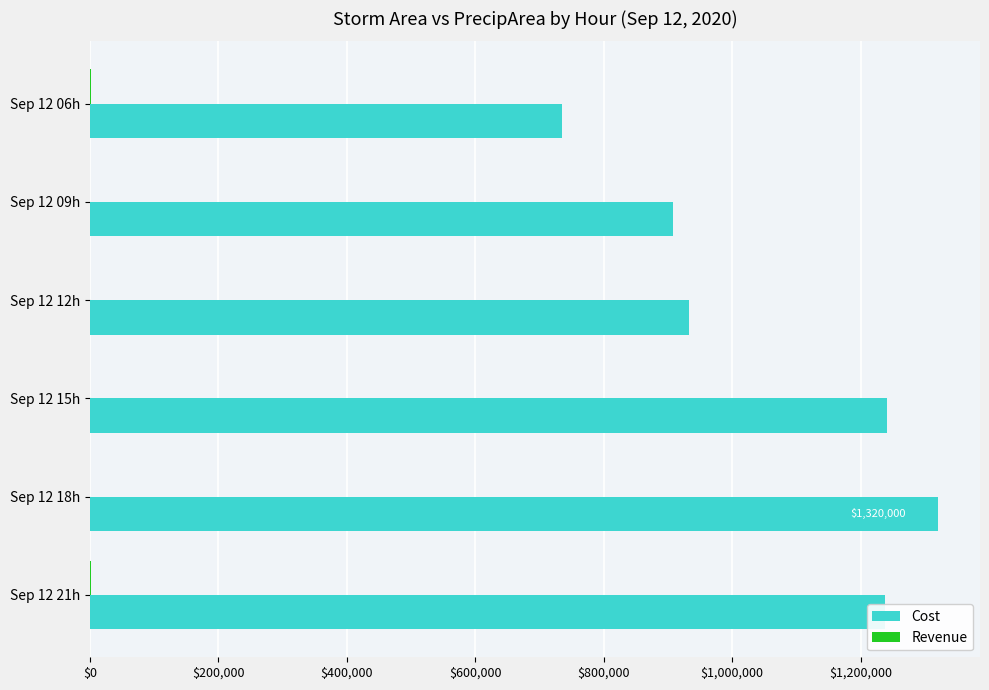

Which series has the largest total across all categories?

Cost